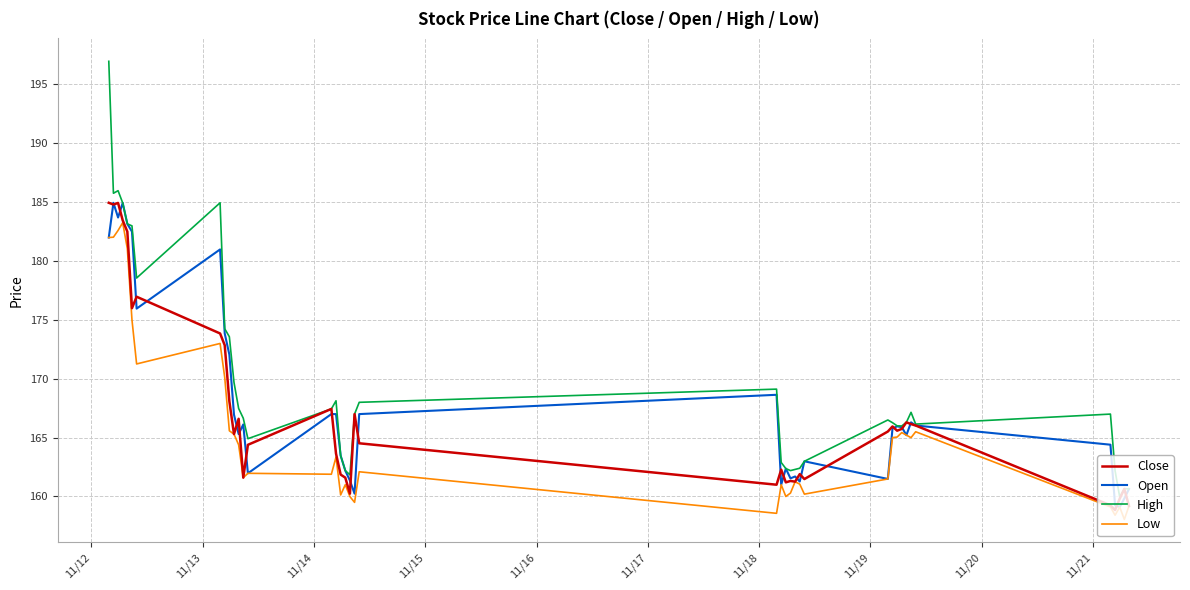

Which series has the widest spread of values?

High